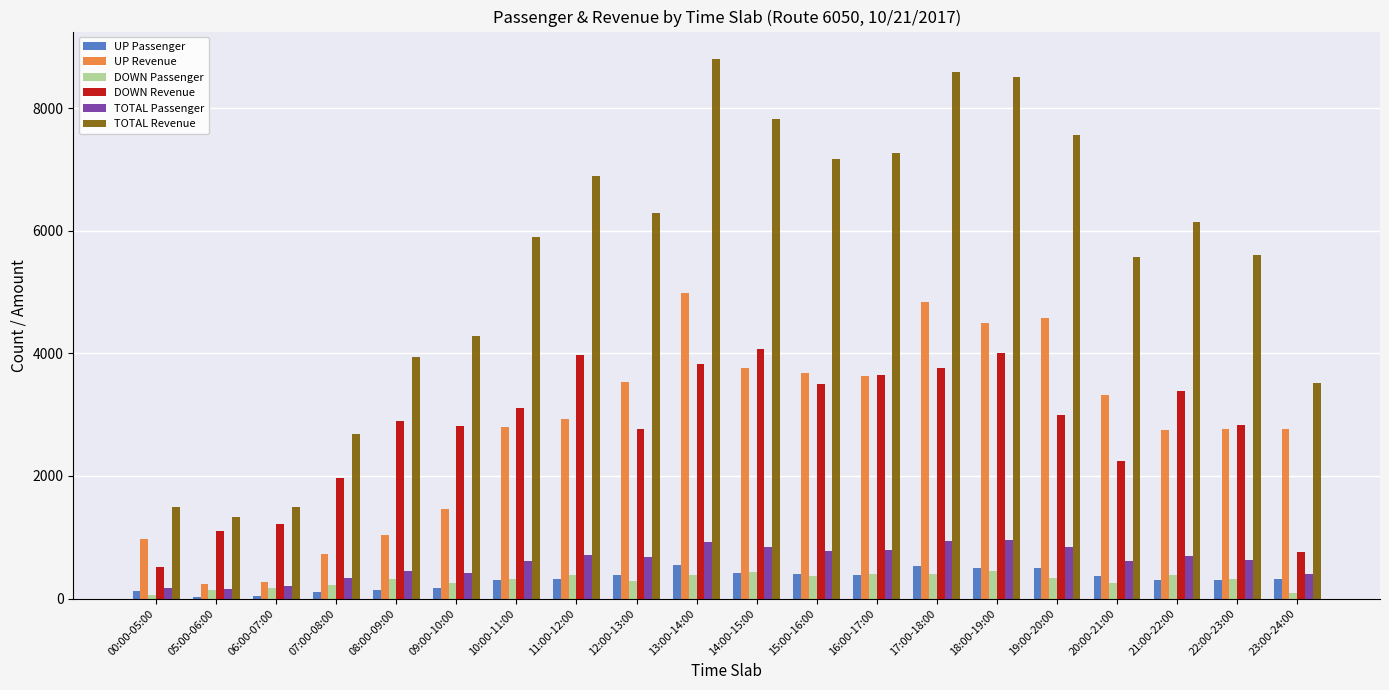

What is the sum of the UP Revenue values at 09:00-10:00 and 23:00-24:00?

4229